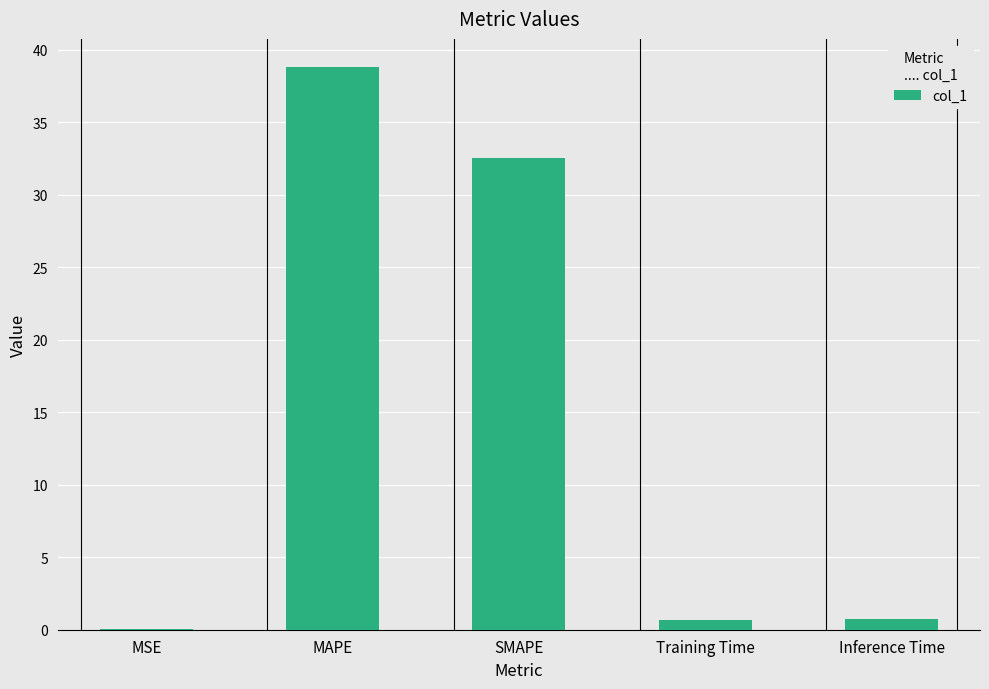

True or false: the data shows 19.2 at MAPE.

False